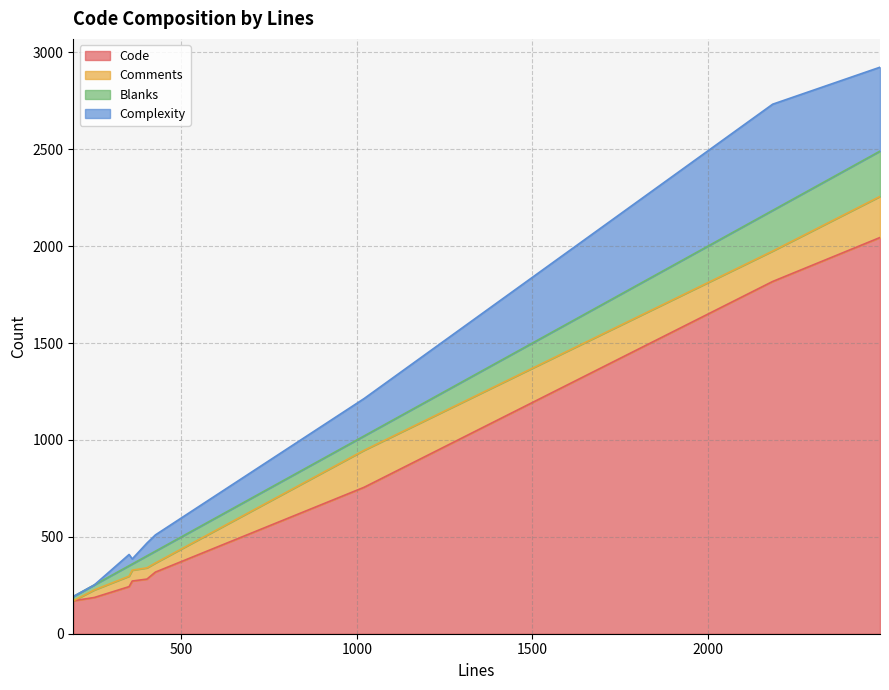

What is the minimum value for Code?

170